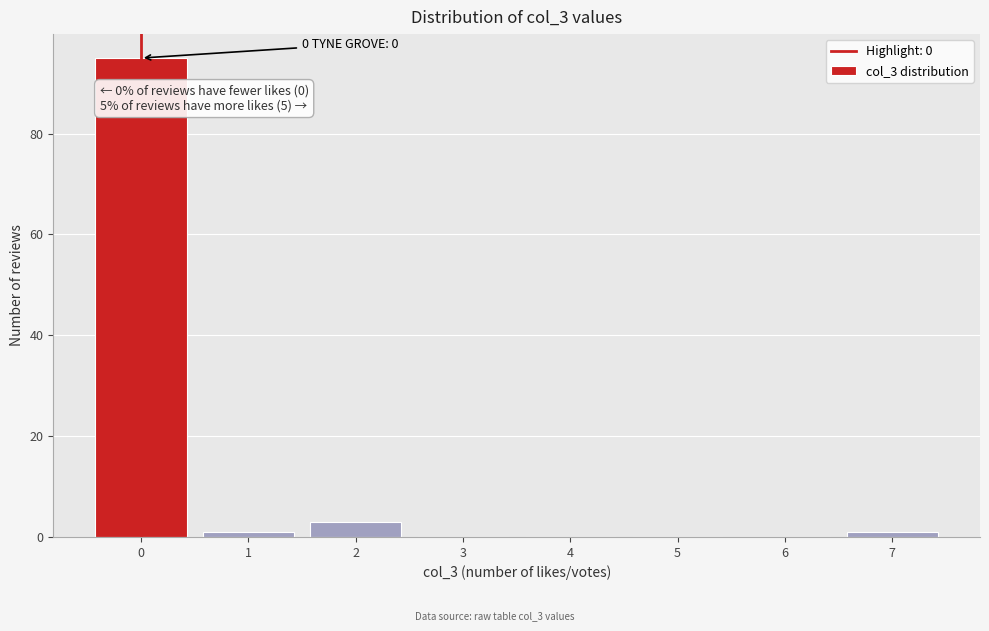

Which range on the x-axis has the tallest bar?

-0.5 to 0.5